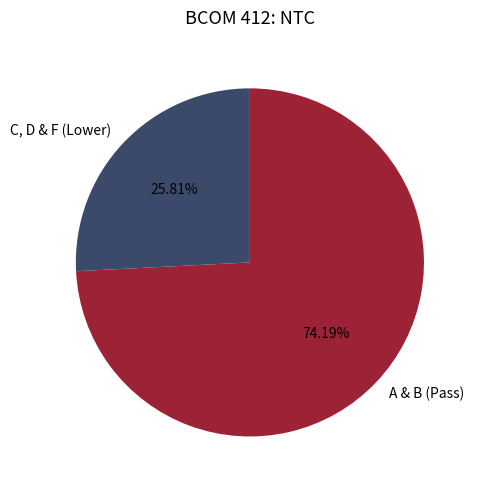

Which category has the biggest portion of the pie?

A & B (Pass)